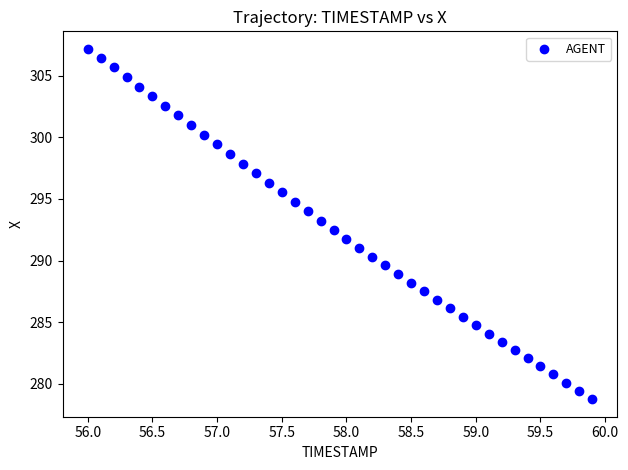

What is the range of X values (max minus min)?

3.9